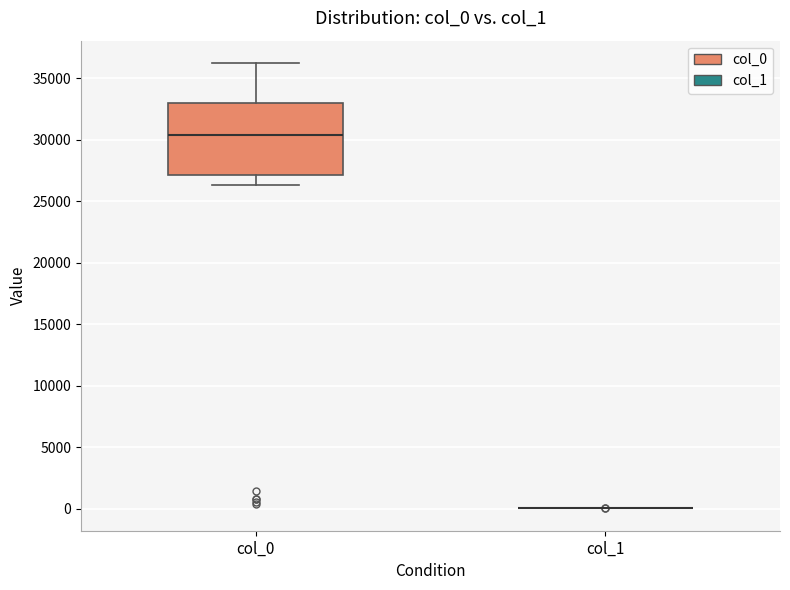

Which box is the tallest, from its lower edge to its upper edge?

col_0